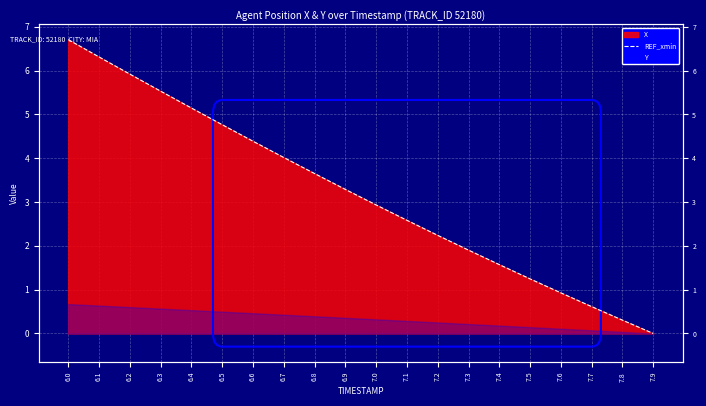

Reading left to right, extract all data points from this chart.

6.0=6.7	6.1=6.3	6.2=5.9	6.3=5.5	6.4=5.1	6.5=4.8	6.6=4.4	6.7=4.0	6.8=3.7	6.9=3.3	7.0=2.9	7.1=2.6	7.2=2.2	7.3=1.9	7.4=1.6	7.5=1.2	7.6=0.9	7.7=0.6	7.8=0.3	7.9=0.0